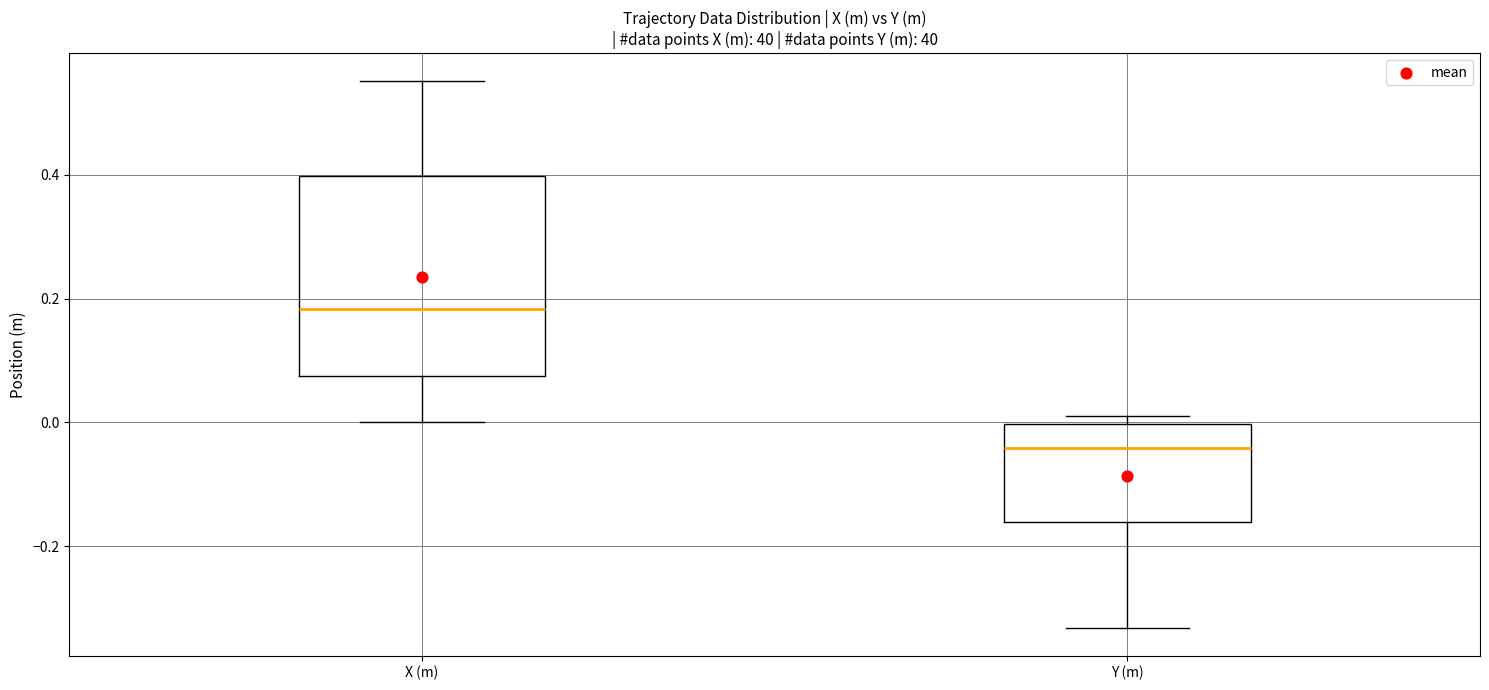

Reading left to right, transcribe this box plot: for each box, give where its median line is, the range the box spans, and where its two whiskers end, as read against the y-axis. The values are not printed on the chart, so give them approximately, as read against the axis.

X (m): median 0.18, box 0.08 to 0.40, whiskers 0.00 to 0.56
Y (m): median -0.04, box -0.16 to 0.00, whiskers -0.34 to 0.02